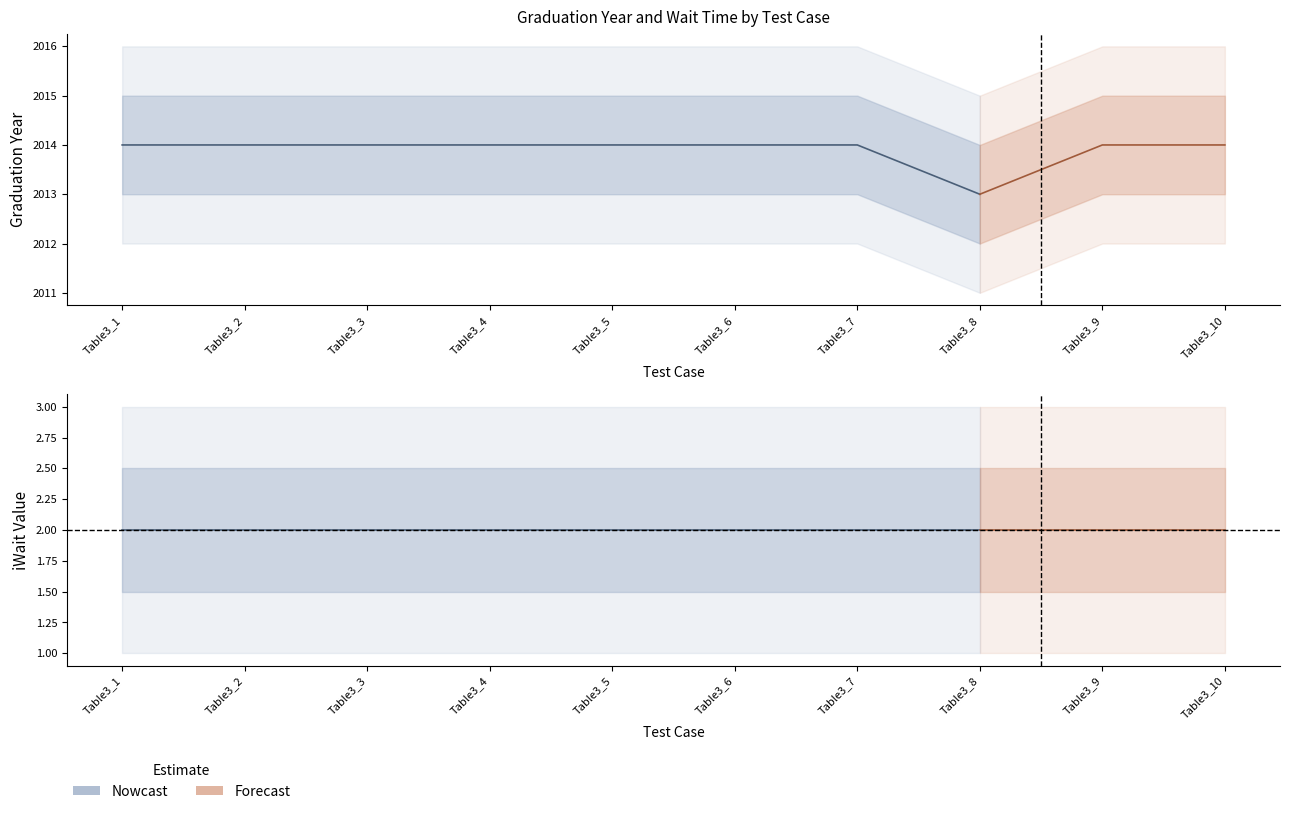

Is the value of iGraduationYr at Table3_8 greater than the value of iWait at Table3_2?

Yes